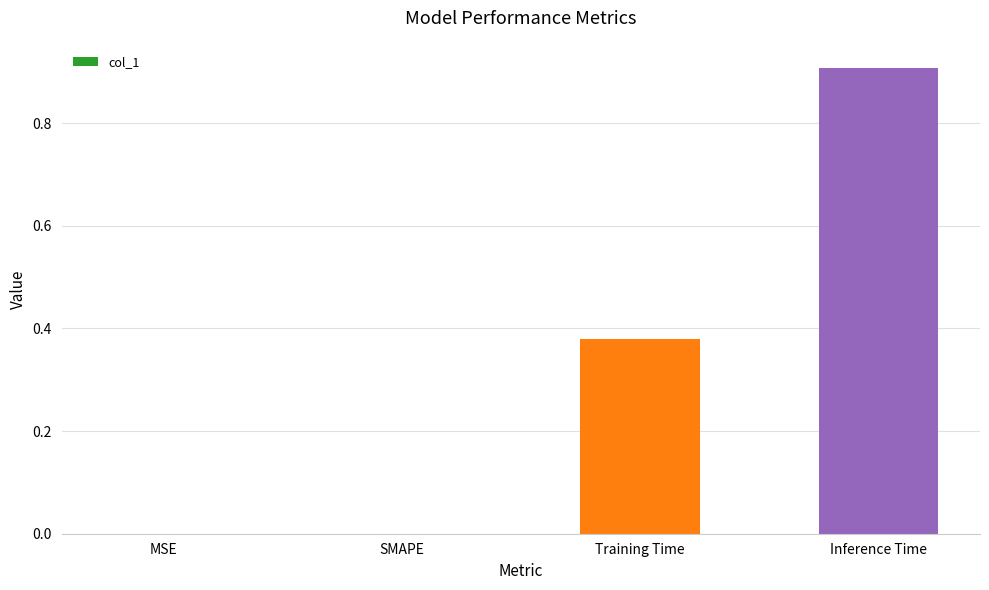

What is the sum of the values at SMAPE and Inference Time?

0.9